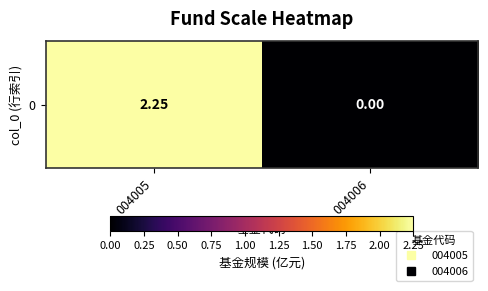

What is the sum of all values?

2.2